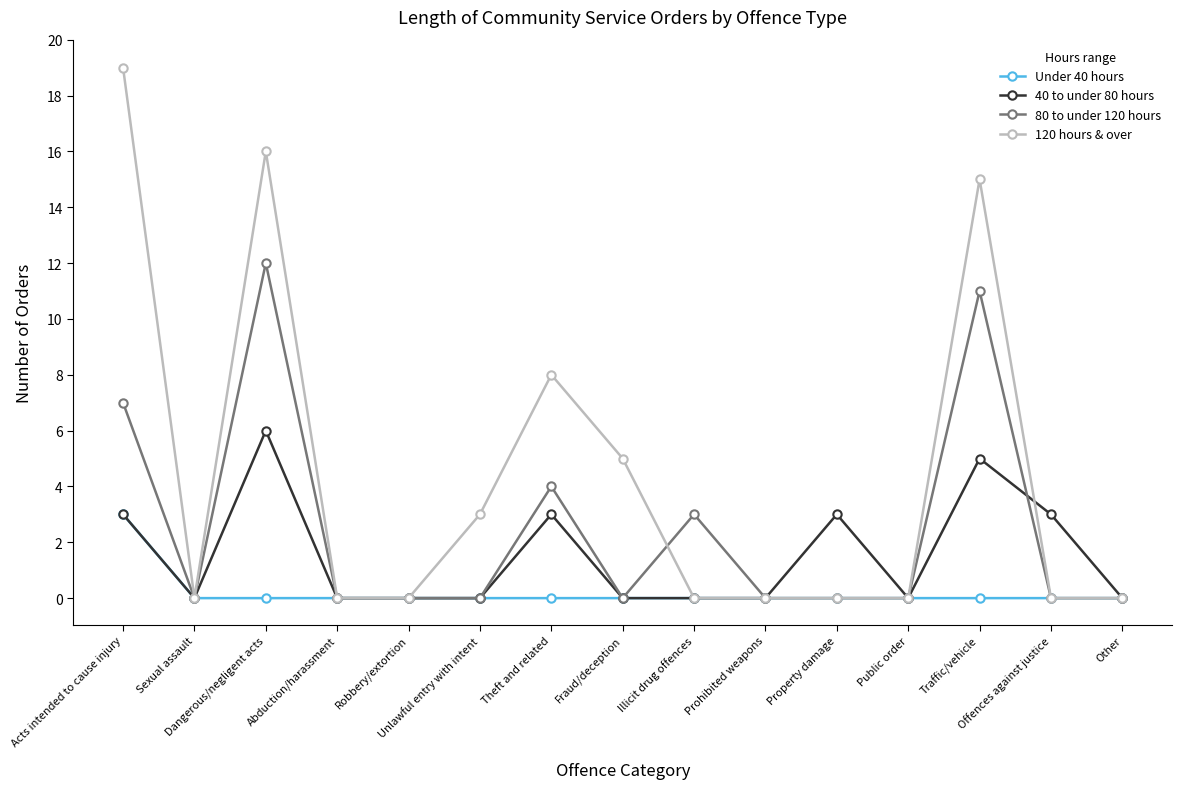

Which series has the largest range (max minus min)?

120 hours & over